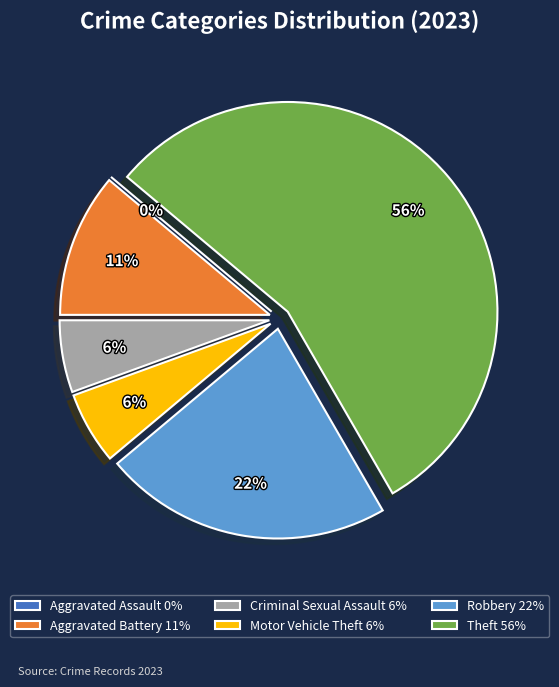

What percentage is the Robbery slice, to the nearest percent?

22%